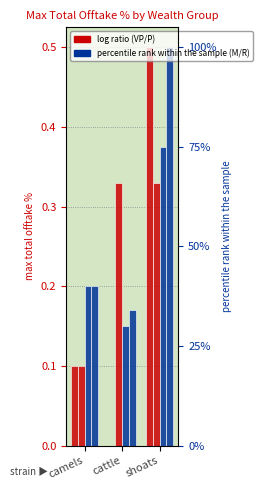

How many bars are there in each group?

4